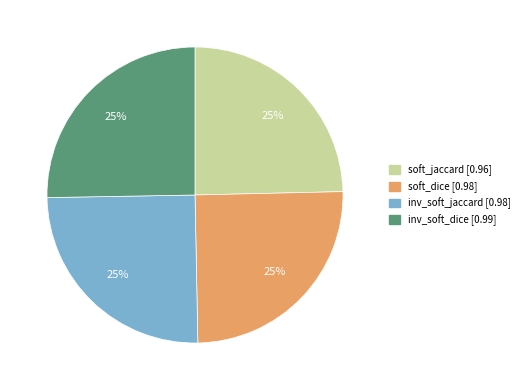

To the nearest percent, what is the average slice percentage?

25%